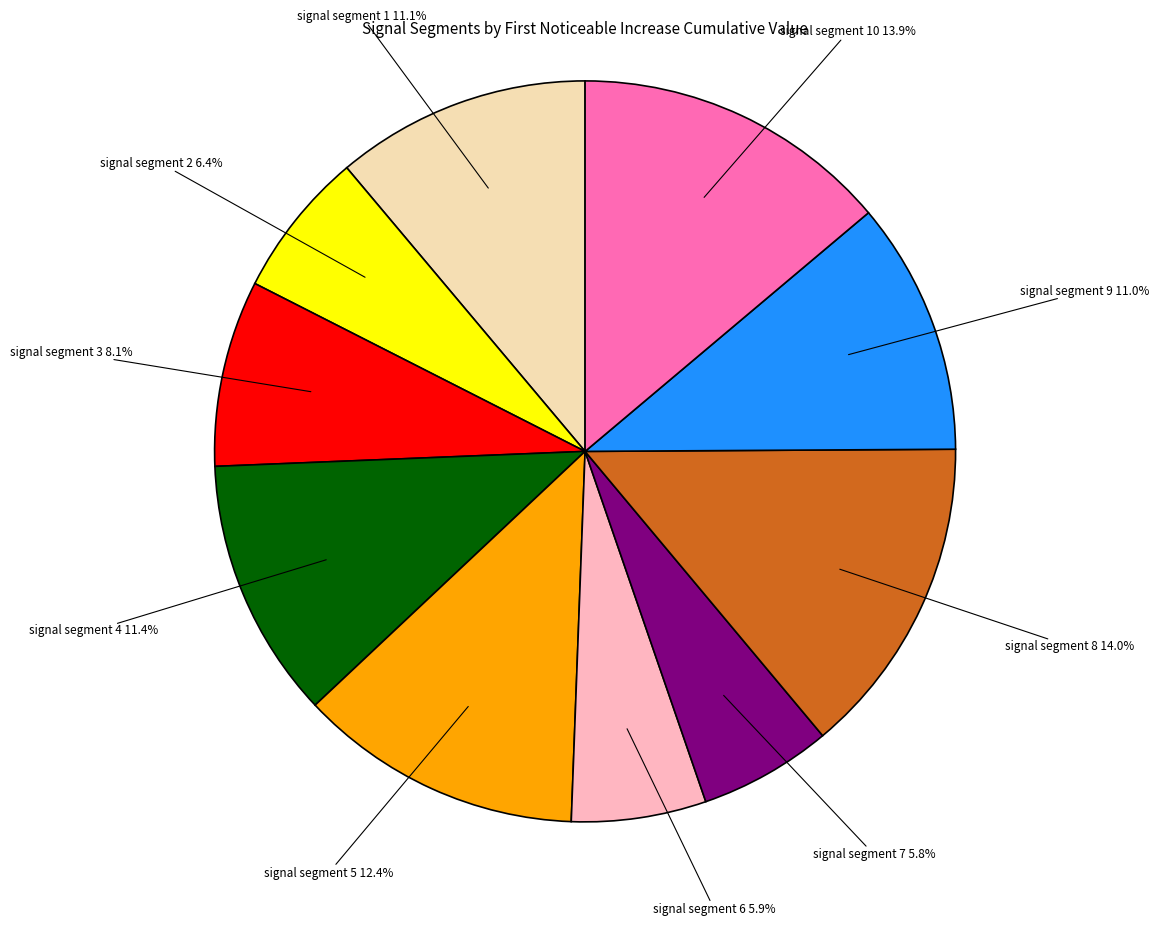

How many segments does this pie chart have?

10